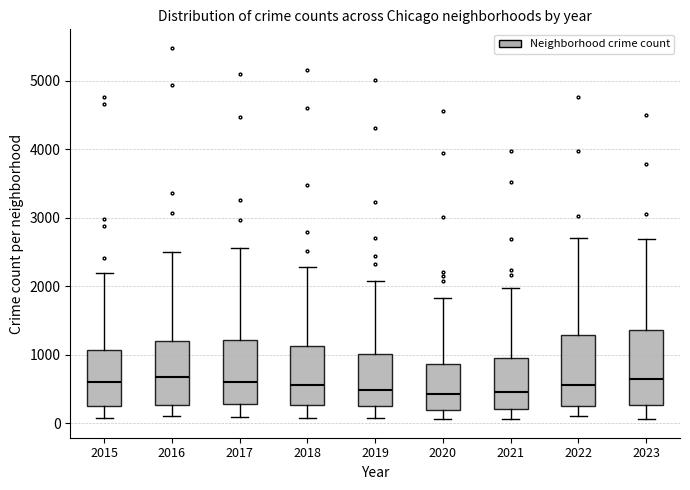

Reading left to right, transcribe this box plot: for each box, give where its median line is, the range the box spans, and where its two whiskers end, as read against the y-axis. The values are not printed on the chart, so give them approximately, as read against the axis.

2015: median 600, box 300 to 1100, whiskers 100 to 2200
2016: median 700, box 300 to 1200, whiskers 100 to 2500
2017: median 600, box 300 to 1200, whiskers 100 to 2600
2018: median 600, box 300 to 1100, whiskers 100 to 2300
2019: median 500, box 300 to 1000, whiskers 100 to 2100
2020: median 400, box 200 to 900, whiskers 100 to 1800
2021: median 500, box 200 to 900, whiskers 100 to 2000
2022: median 600, box 300 to 1300, whiskers 100 to 2700
2023: median 700, box 300 to 1400, whiskers 100 to 2700